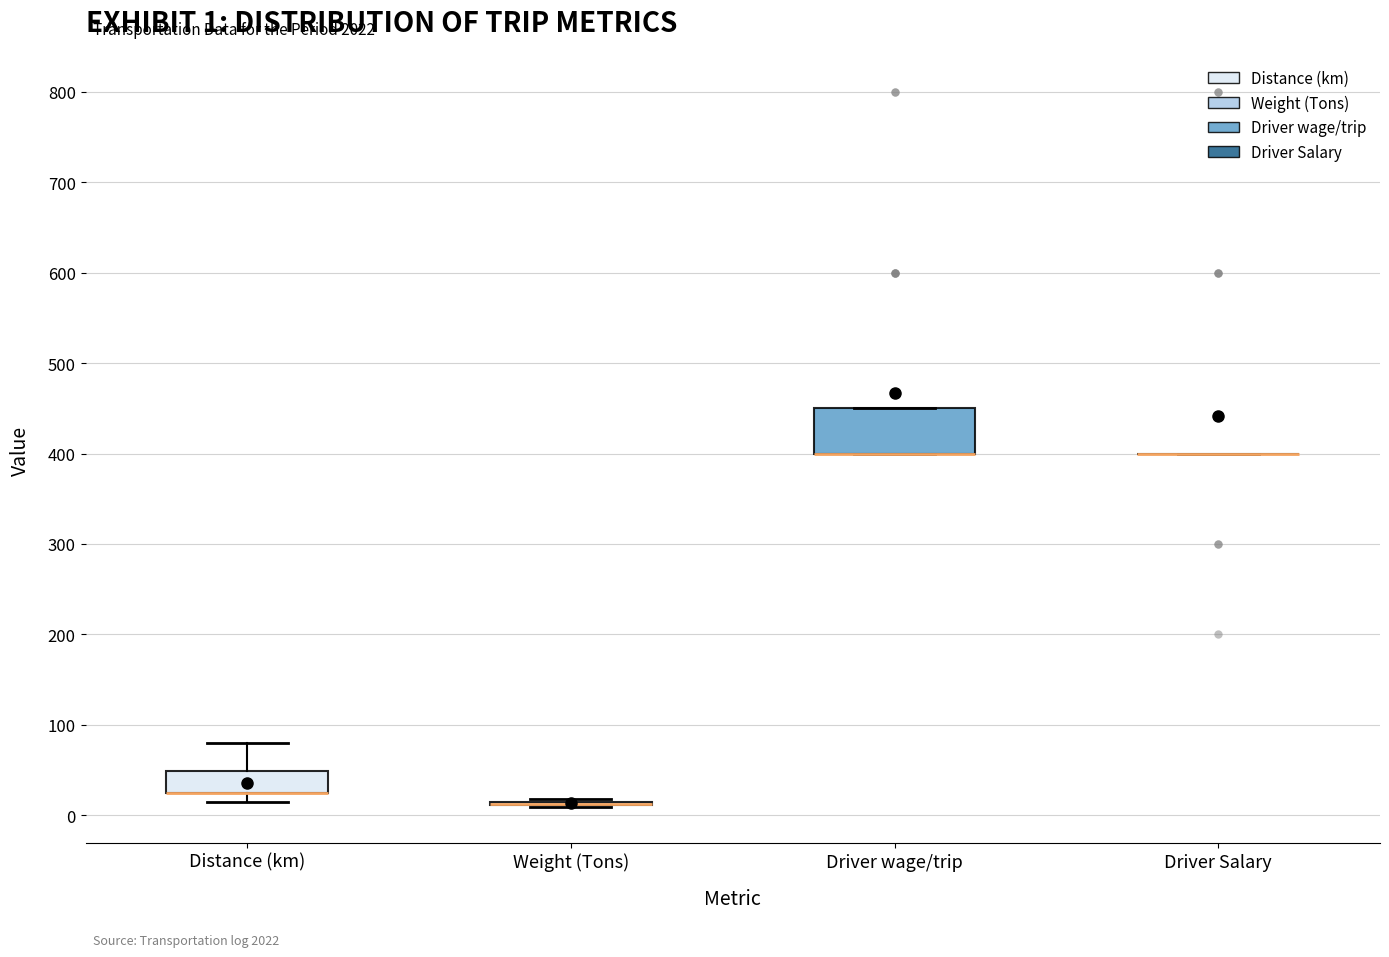

Which box is the tallest, from its lower edge to its upper edge?

Driver wage/trip